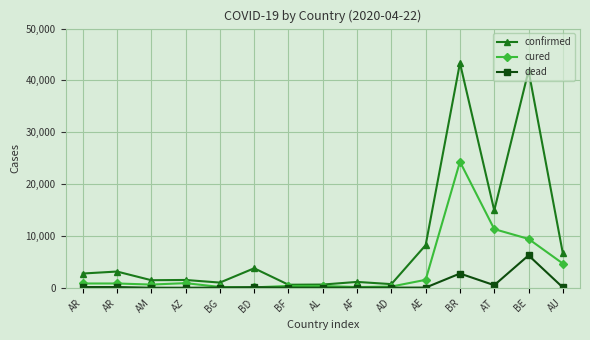

What are all the series names shown in the legend?

confirmed, cured, dead